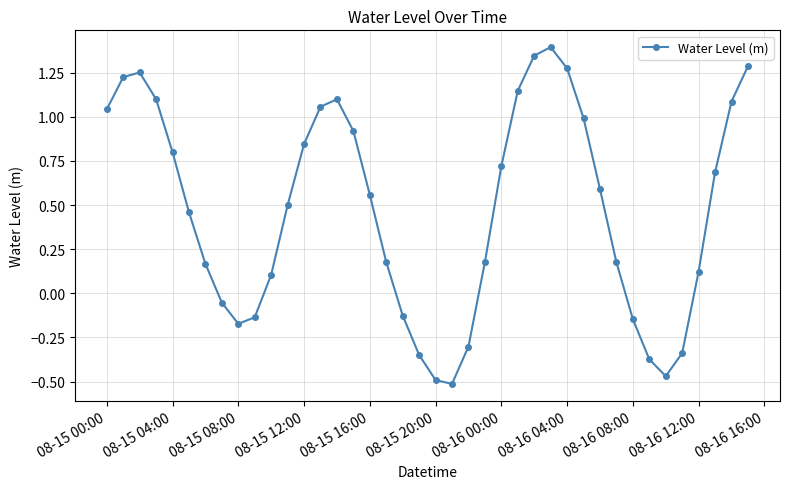

What is the maximum value shown in the chart?

1.4